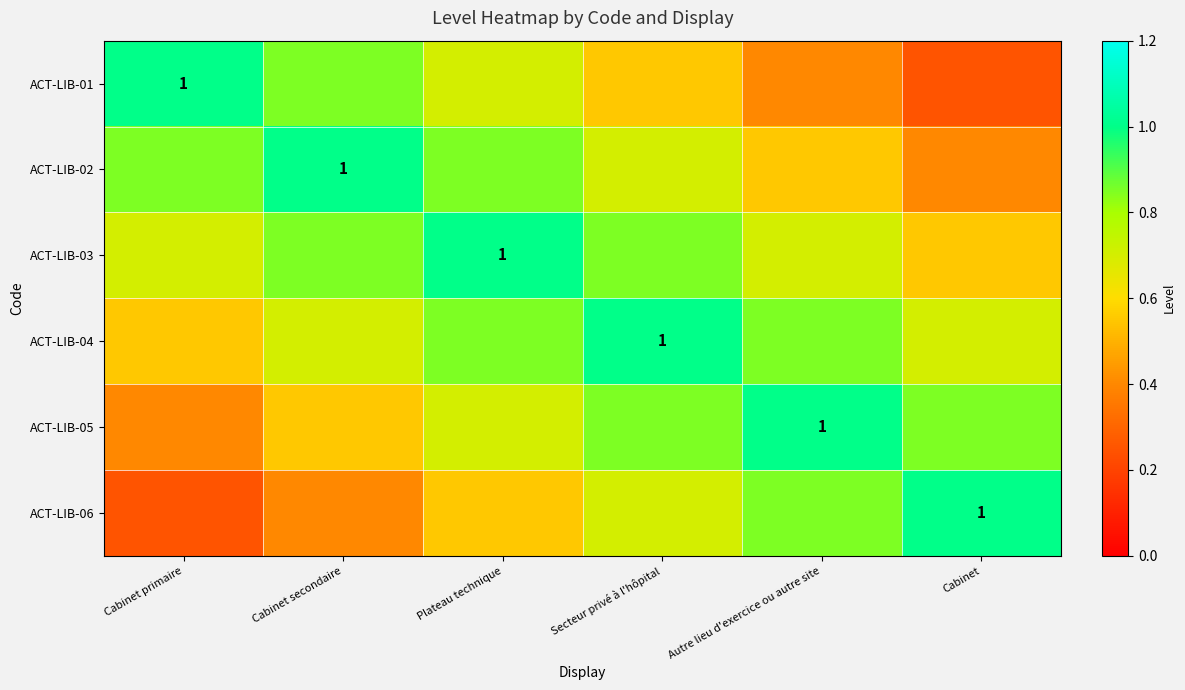

Where is ACT-LIB-02 nearest to the value 0?

Cabinet